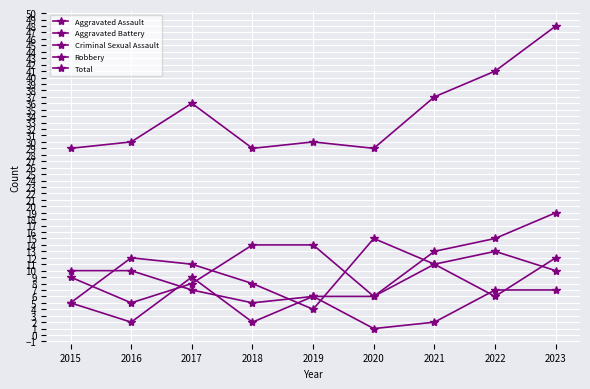

How many lines are shown in the chart?

5